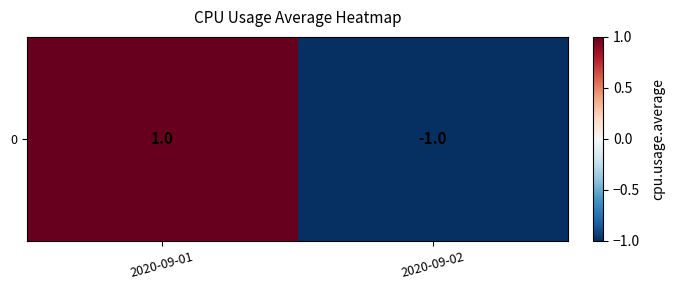

Reading right to left, list all the values displayed in this chart.

2020-09-02=-1	2020-09-01=1